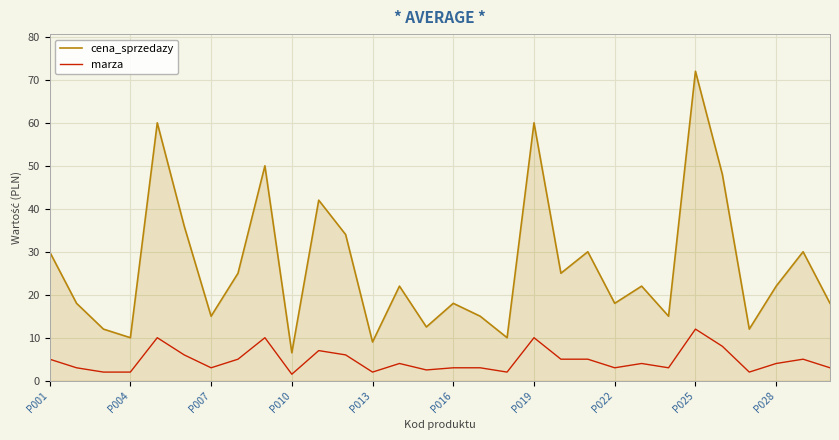

What is the highest value of the marza series?

12.0